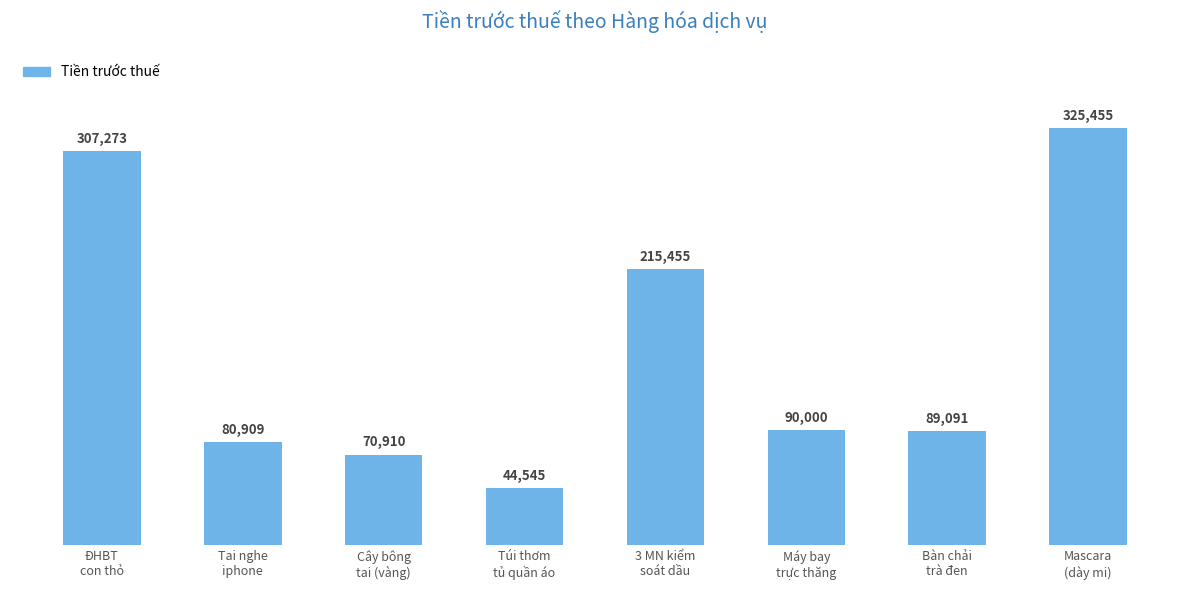

At which label is the value closest to 185000?

3 MN kiểm
soát dầu